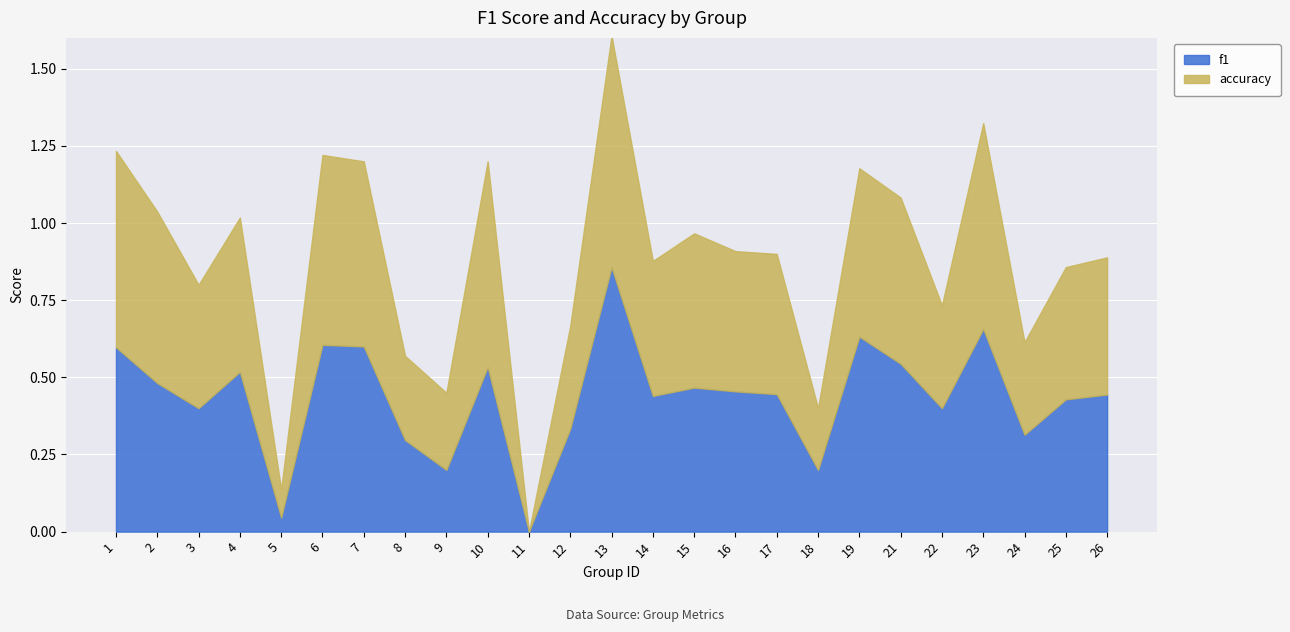

In accuracy, how many points are lower than both neighbors (excluding endpoints)?

8